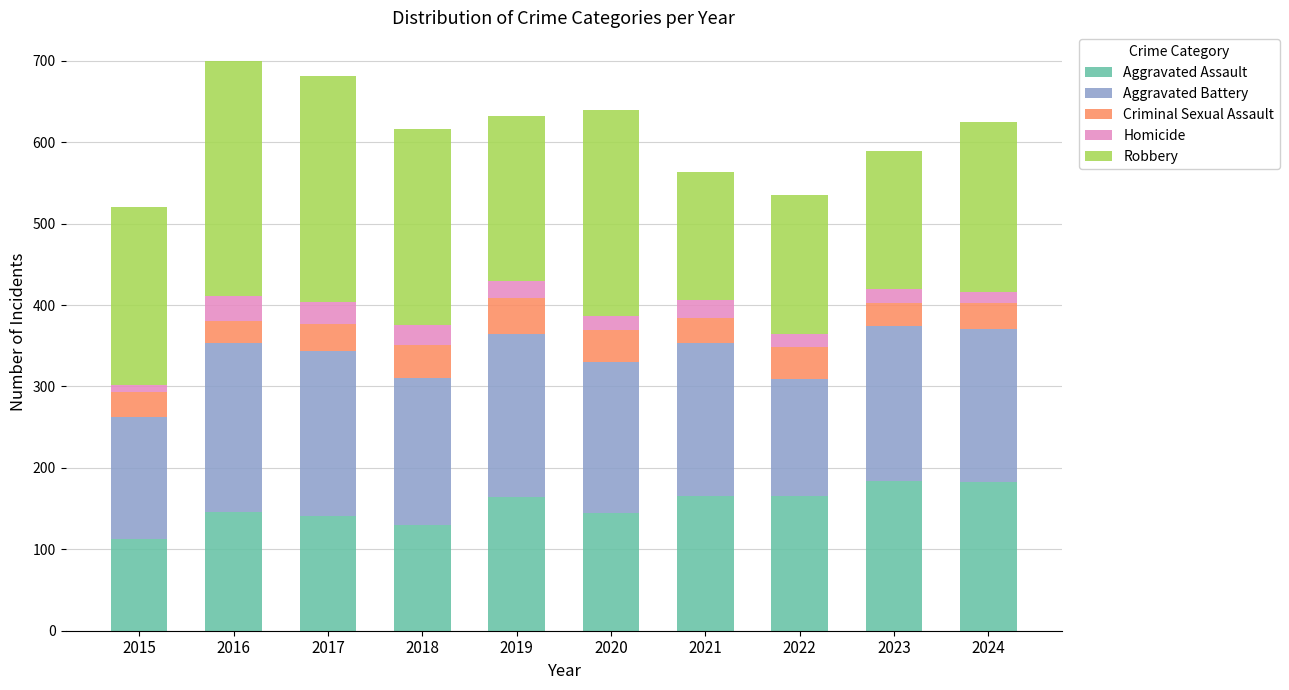

The value of Aggravated Assault at 2015 is 113. True or false?

True